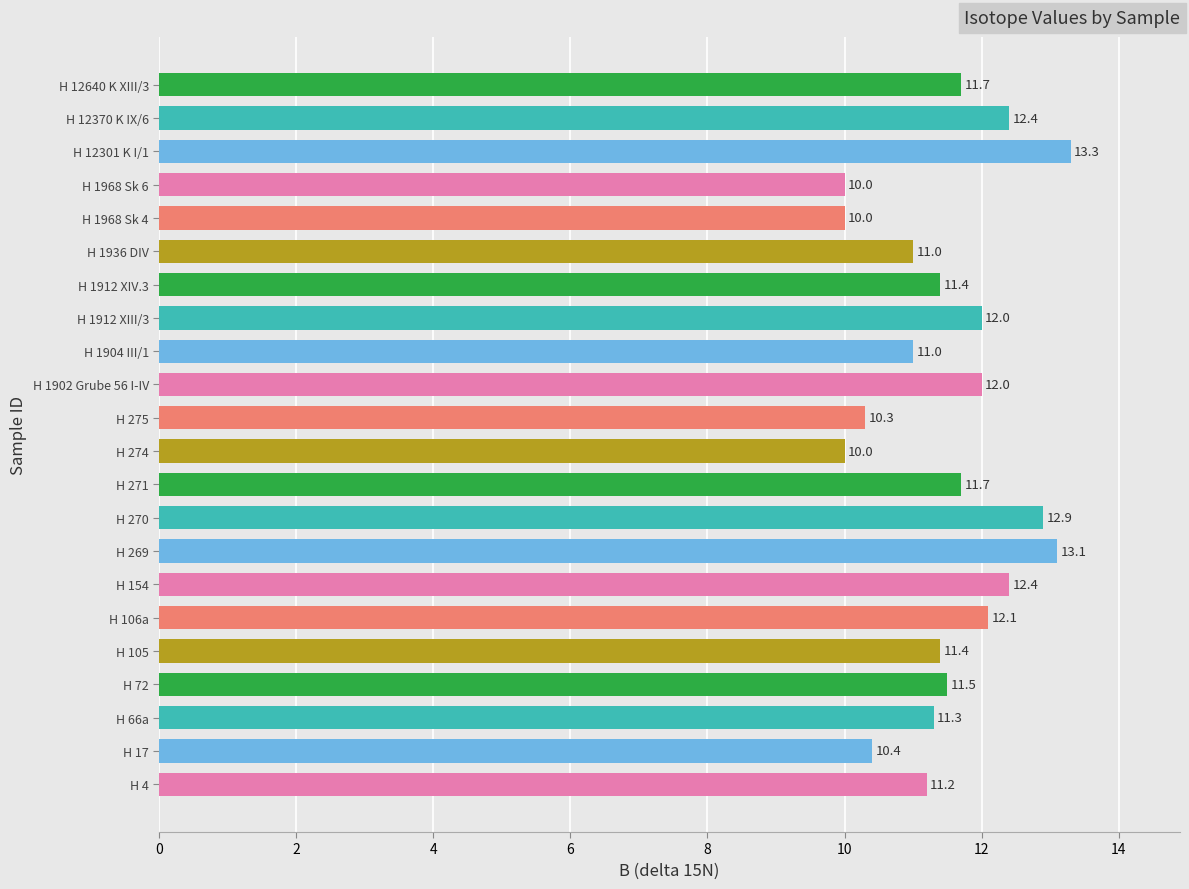

Reading top to bottom, transcribe all the data shown in this chart.

11.7	12.4	13.3	10.0	10.0	11.0	11.4	12.0	11.0	12.0	10.3	10.0	11.7	12.9	13.1	12.4	12.1	11.4	11.5	11.3	10.4	11.2